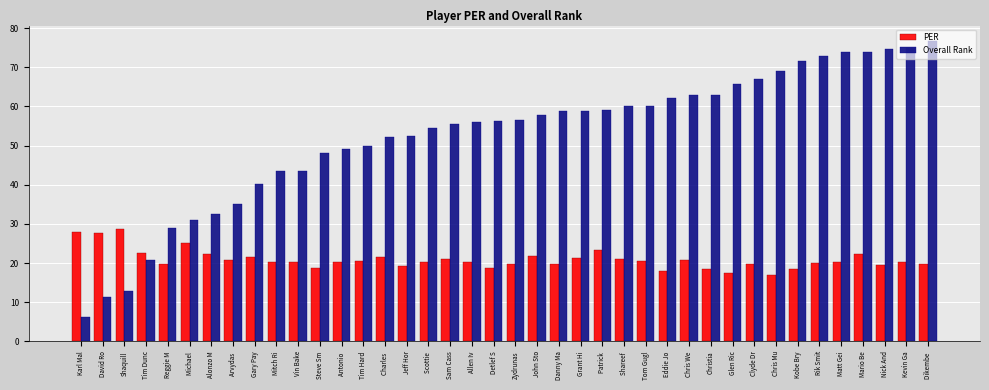

What value does the PER series have at Scottie ?

20.4